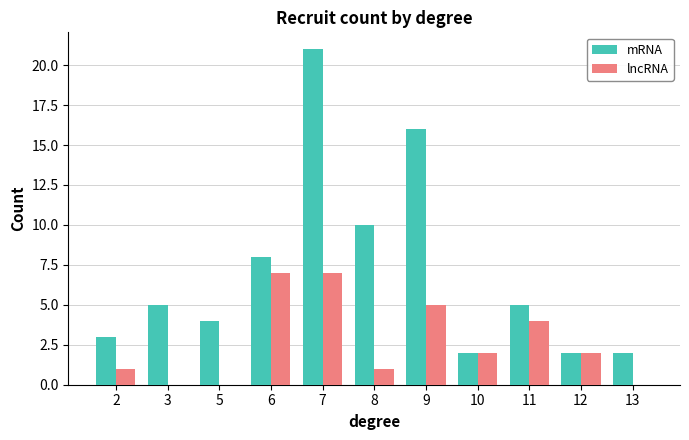

Is the value of mRNA at 13 greater than the value of lncRNA at 6?

No